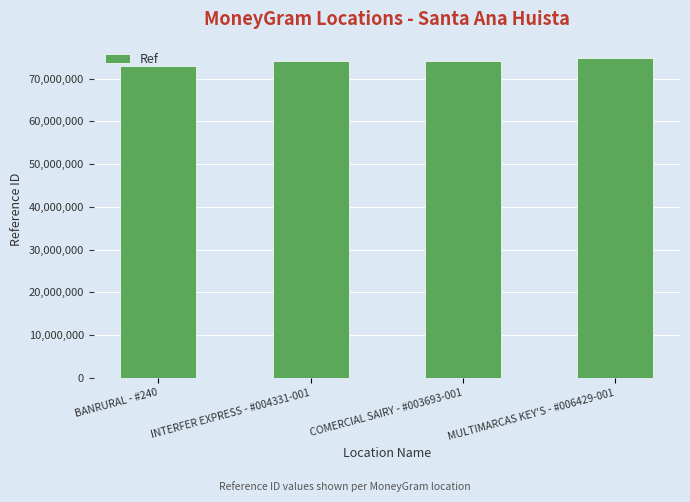

What is the minimum value shown in the chart?

72825530